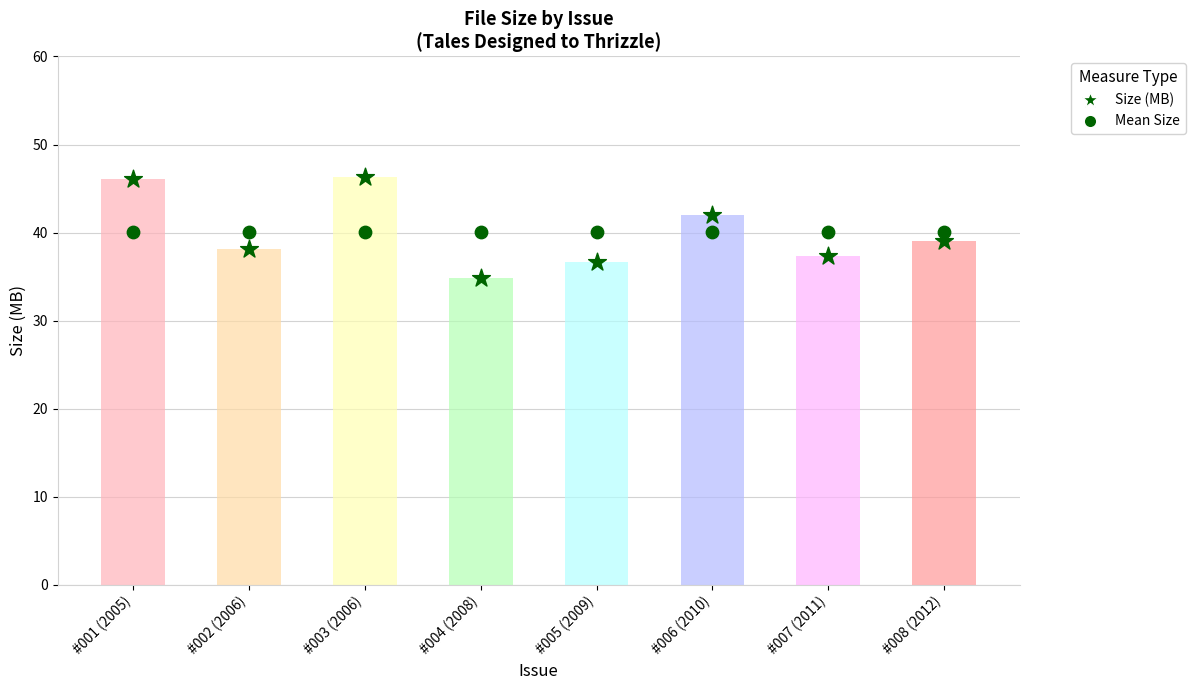

Which series has the largest Y range (max minus min)?

Size